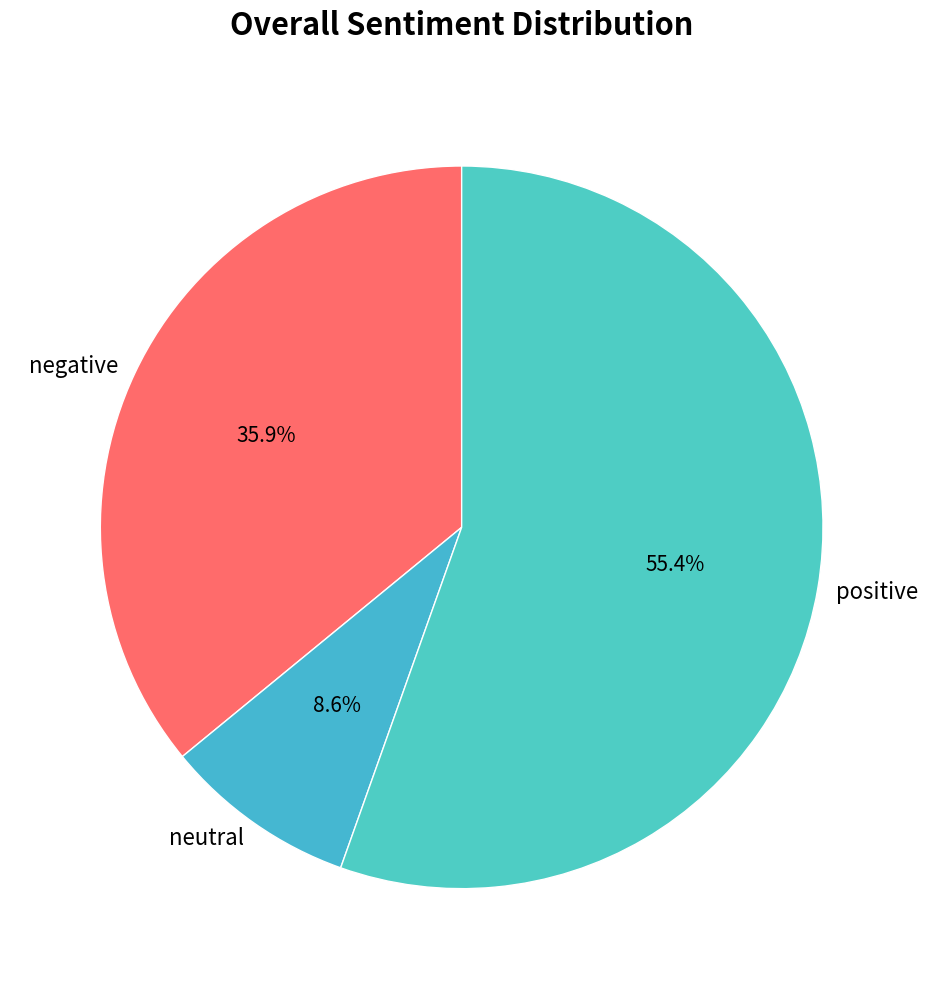

What percentage do negative and positive together represent?

91.4%